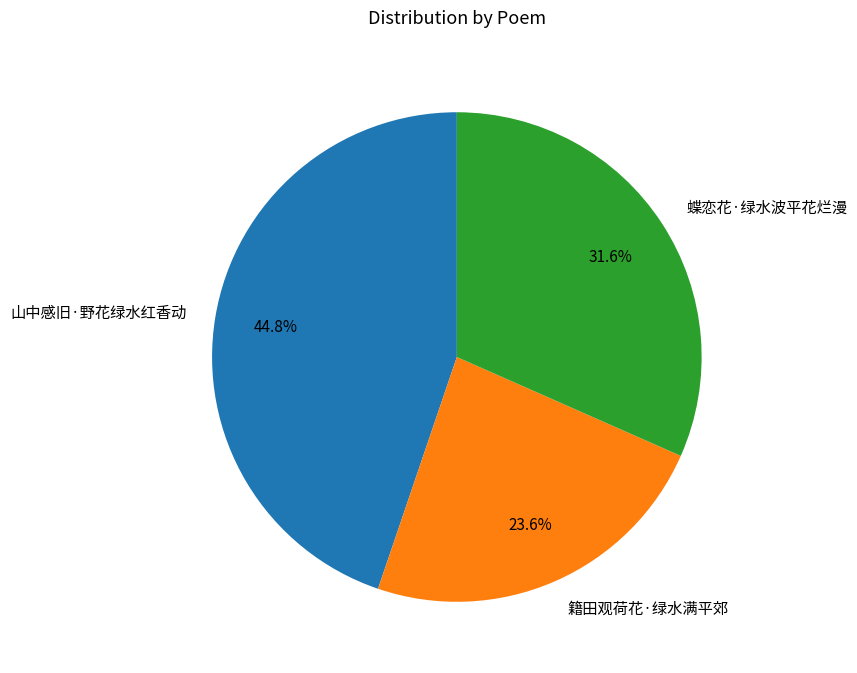

What percentage is the 籍田观荷花·绿水满平郊 slice, to the nearest percent?

24%